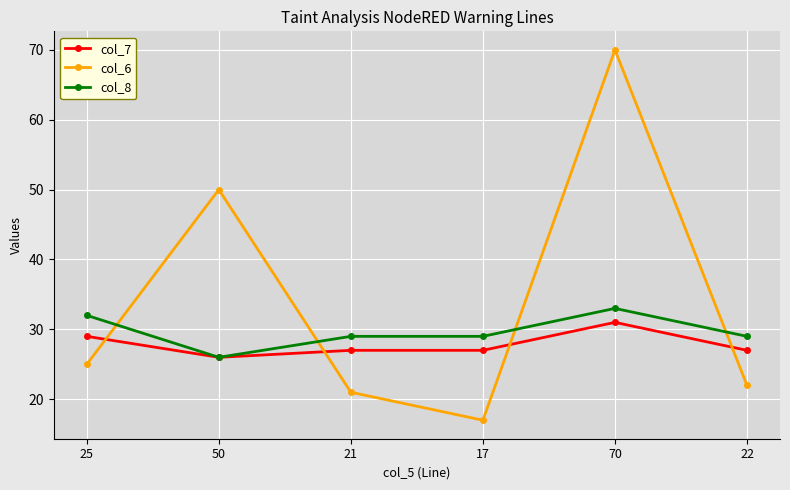

Reading left to right, what are all the values shown in this chart?

col_7: 29	26	27	27	31	27
col_6: 25	50	21	17	70	22
col_8: 32	26	29	29	33	29